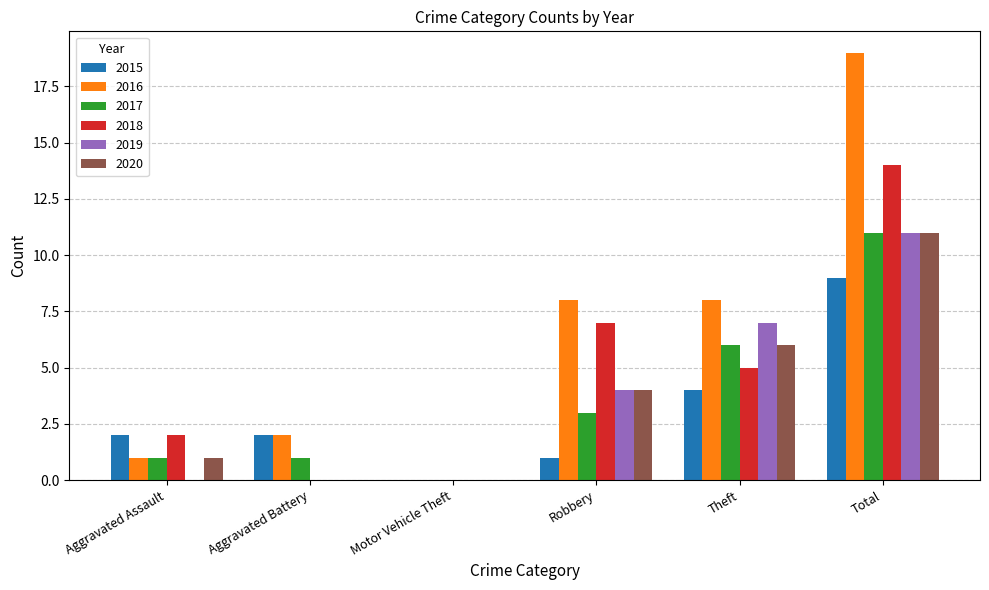

Read the 2017 value at Theft, to the nearest 5.

5